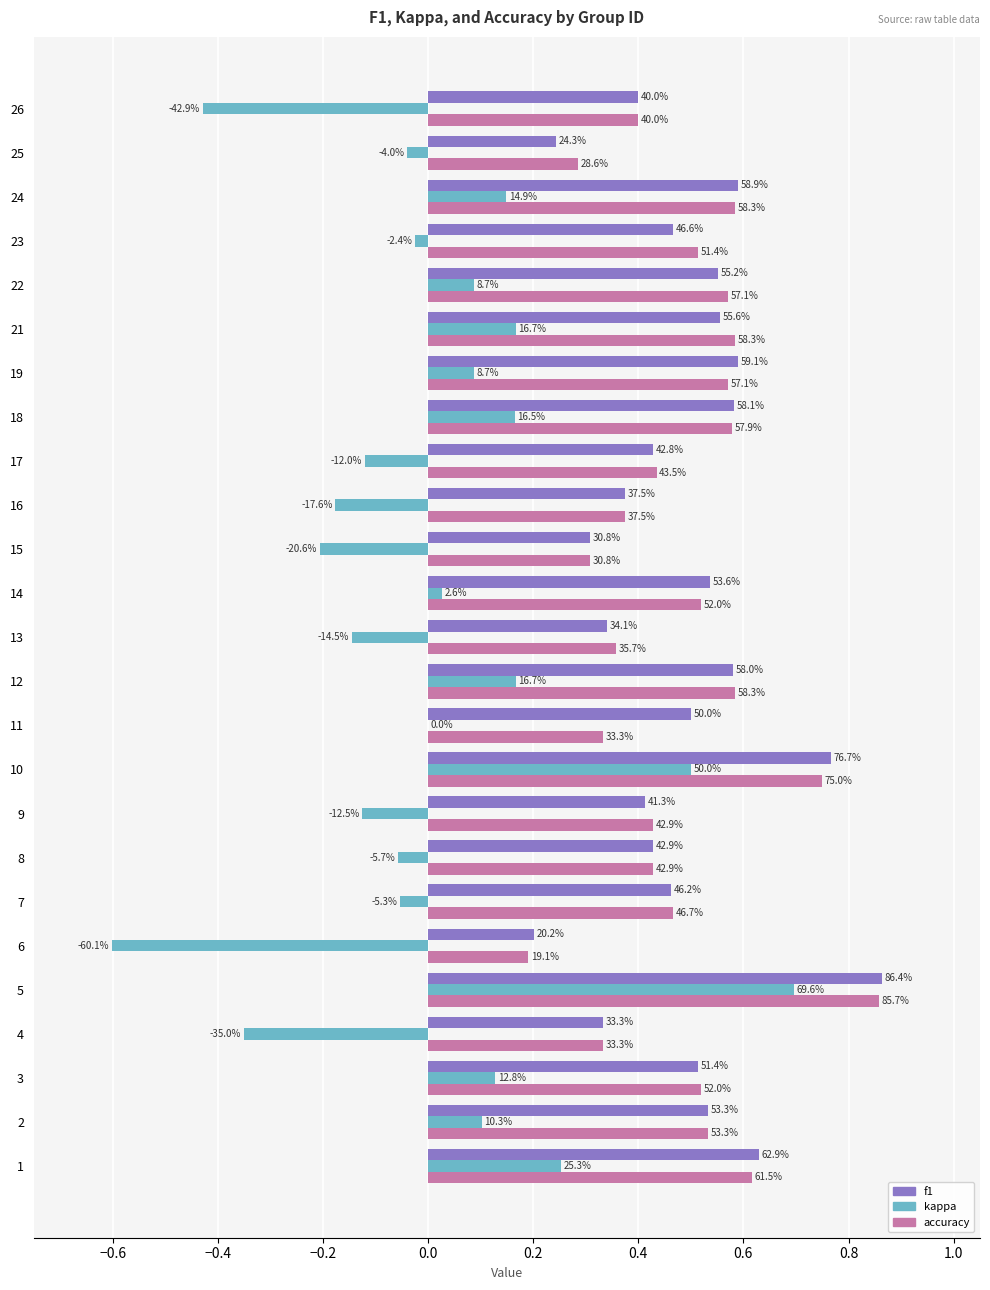

What are all the series names shown in the legend?

f1, kappa, accuracy